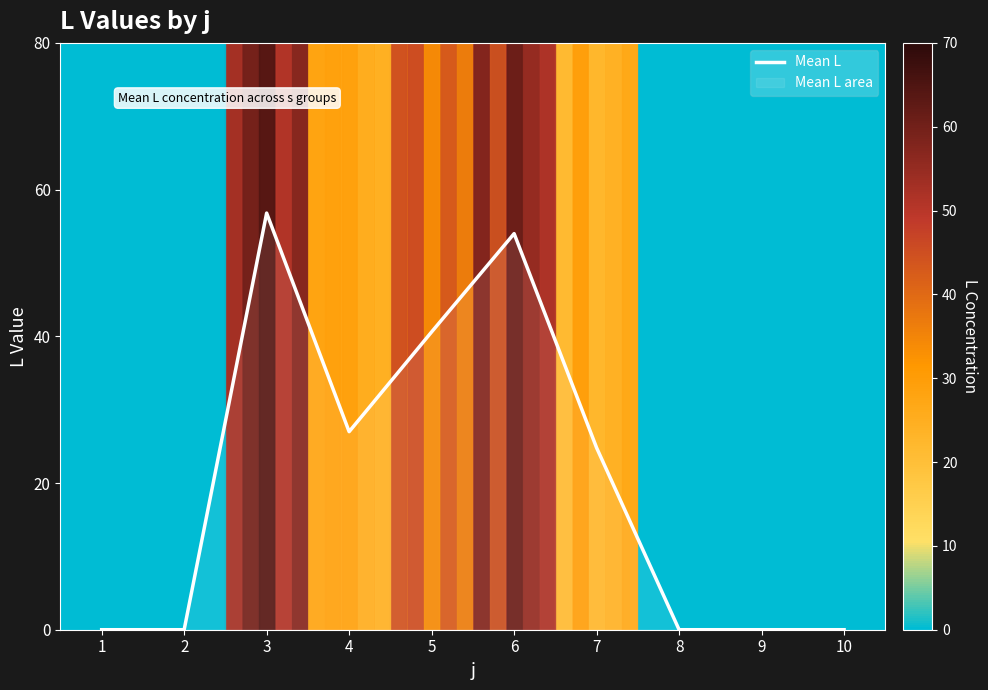

Does the chart display data point markers on the line(s)?

No